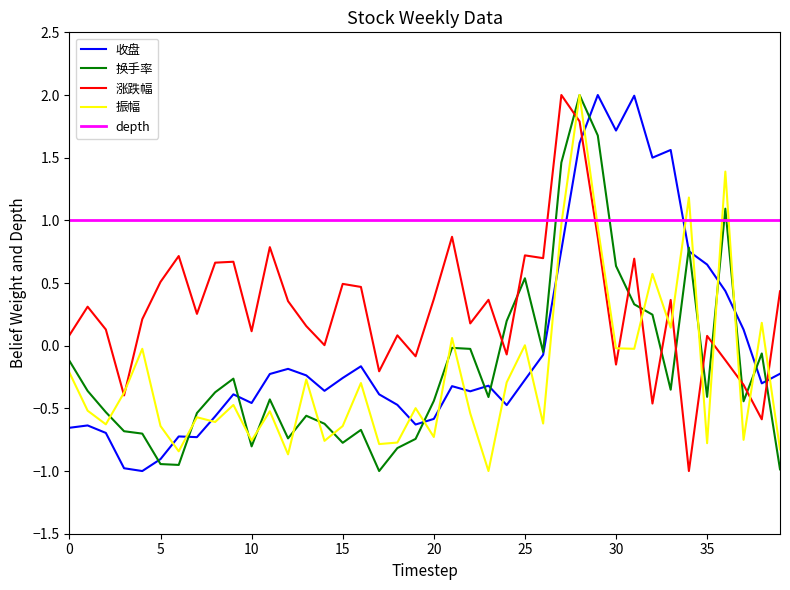

What is the highest value of the 振幅 series?

2.0